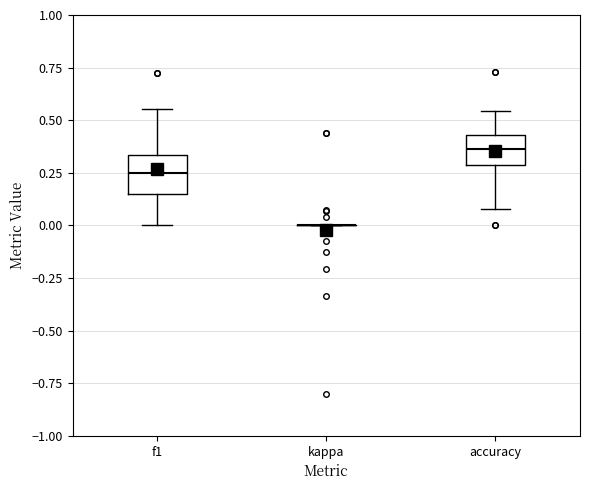

Reading left to right, transcribe this box plot: for each box, give where its median line is, the range the box spans, and where its two whiskers end, as read against the y-axis. The values are not printed on the chart, so give them approximately, as read against the axis.

f1: median 0.25, box 0.15 to 0.35, whiskers 0.00 to 0.55
kappa: box collapsed to a line at 0.00, whiskers 0.00 to 0.00
accuracy: median 0.35, box 0.30 to 0.45, whiskers 0.10 to 0.55